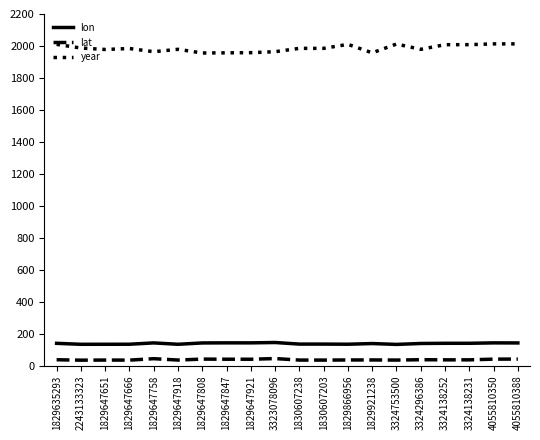

True or false: year and lat cross at least once.

False